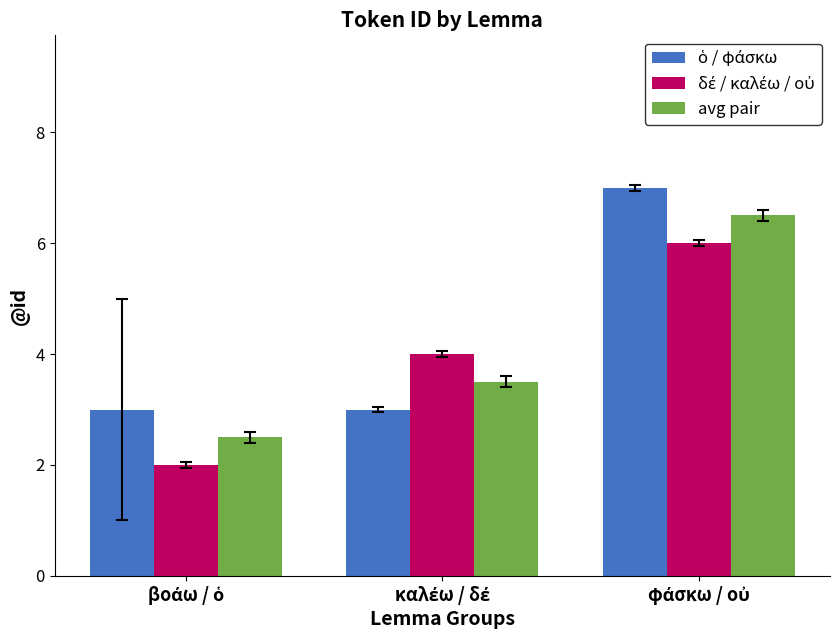

Does the chart contain any negative values?

No